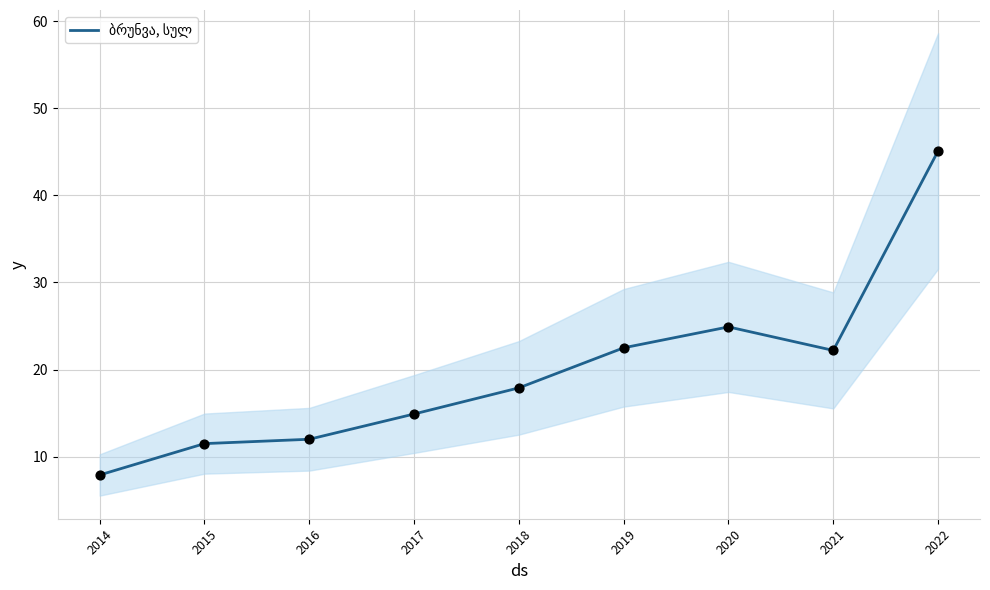

Which has a higher value, 2014 or 2019?

2019